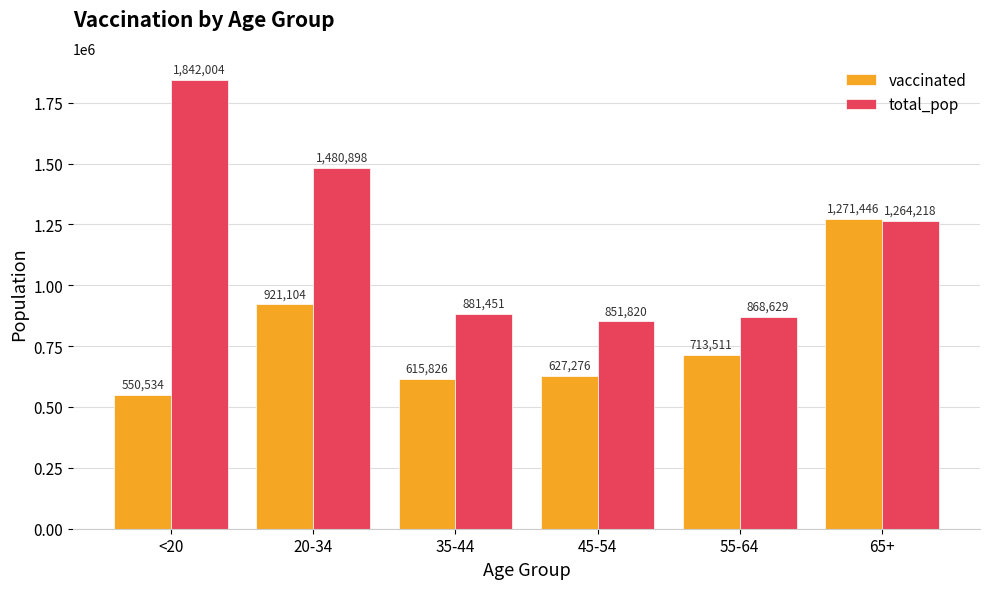

What is the label of the 5th bar from the right?

20-34